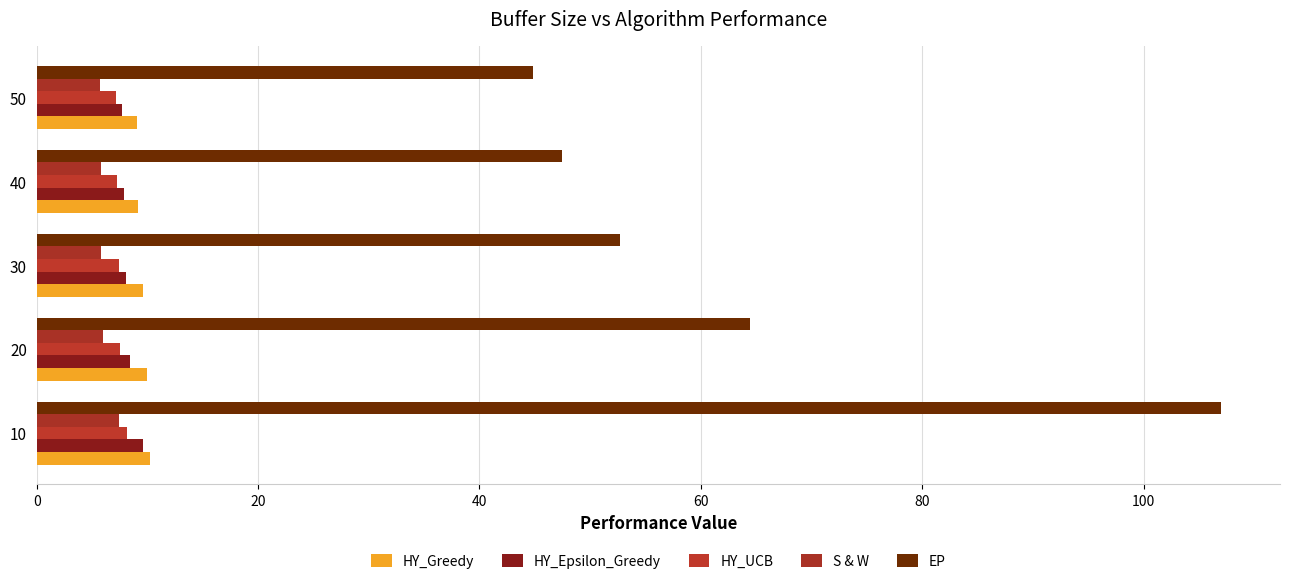

Which series has the largest total across all categories?

EP